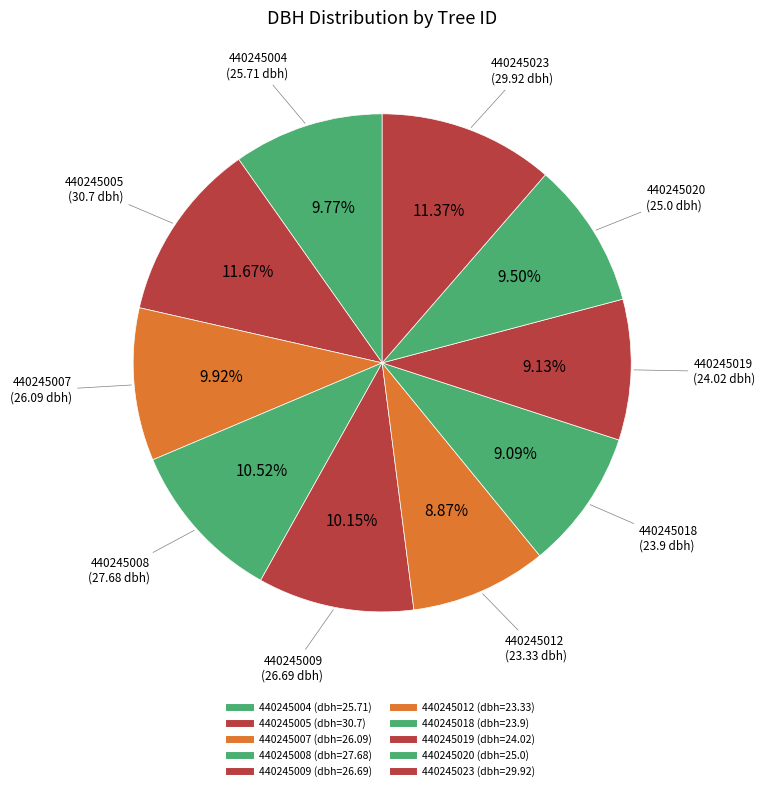

Combined, do 440245005 and 440245007 account for over 50%?

No